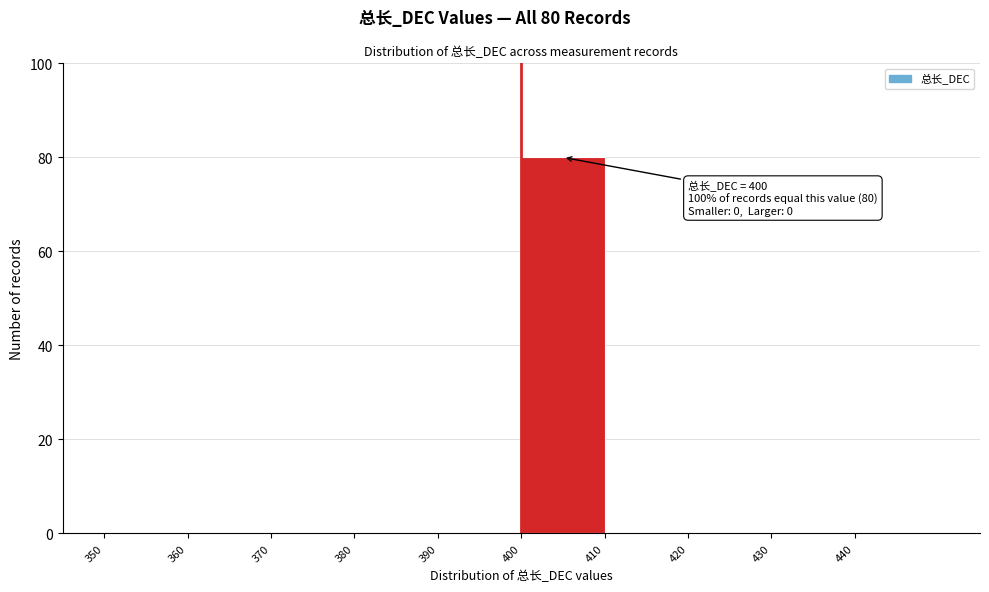

Which range on the x-axis has the tallest bar?

400 to 410